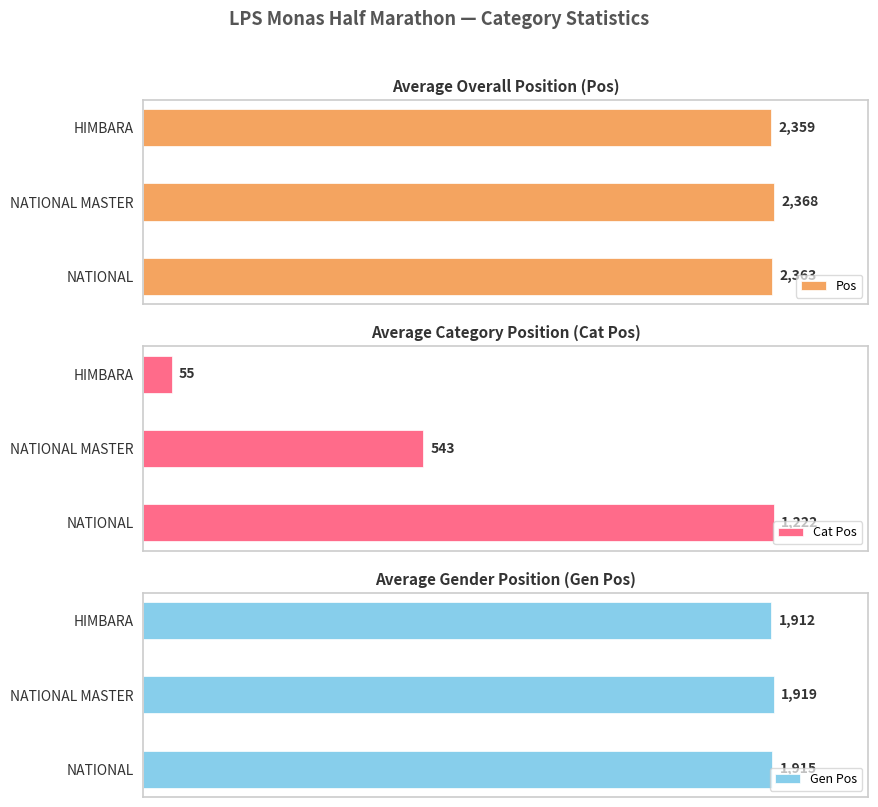

Which category has the highest value in the Gen Pos series?

NATIONAL MASTER